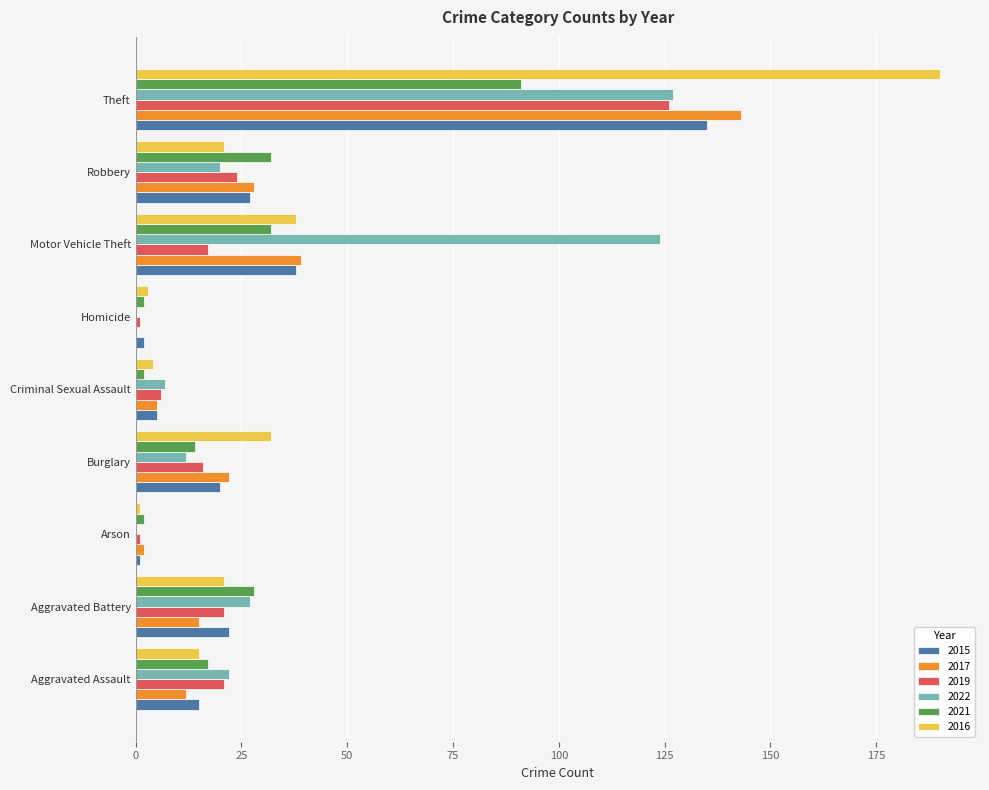

What is the highest value of the 2022 series?

127